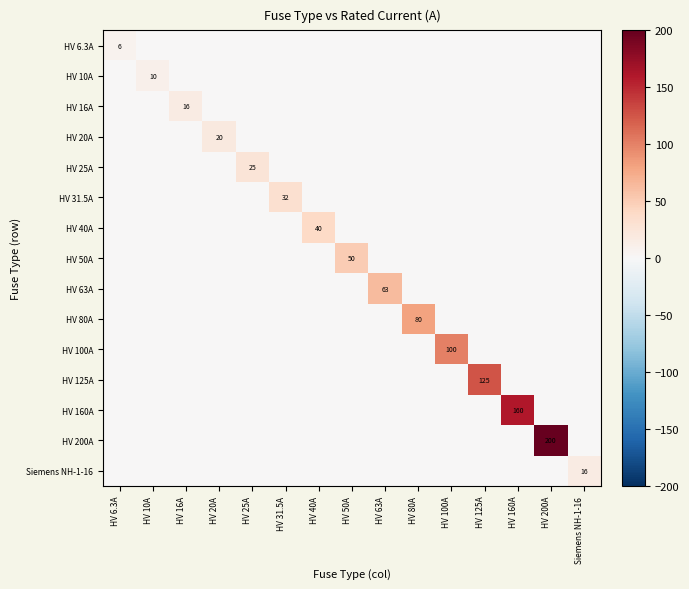

At which category is the sum across all series the highest?

HV 200A